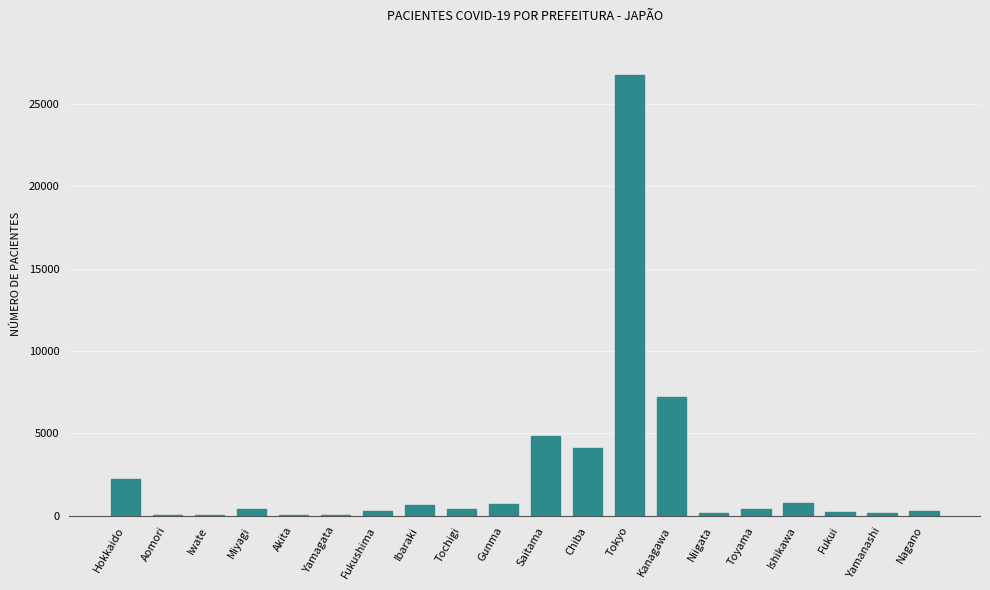

True or false: the data shows 4840 at Saitama.

True